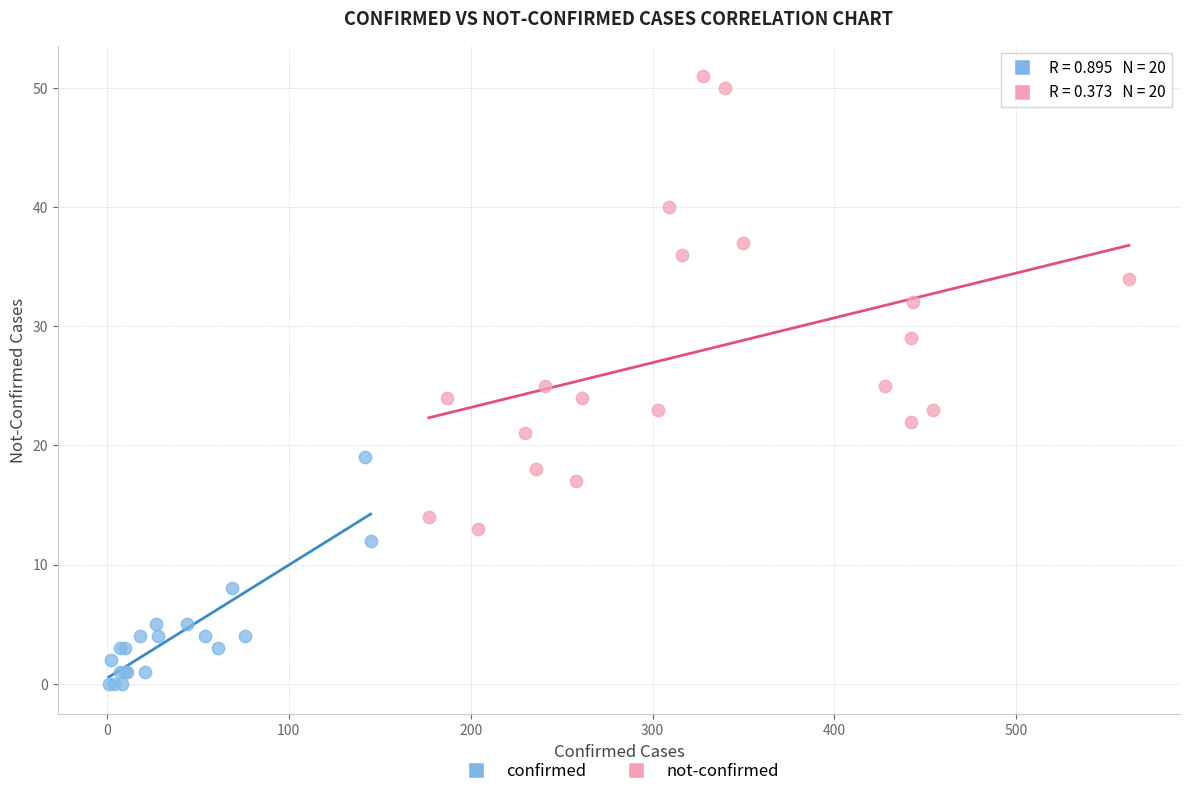

What are all the series names shown in the legend?

confirmed, not-confirmed